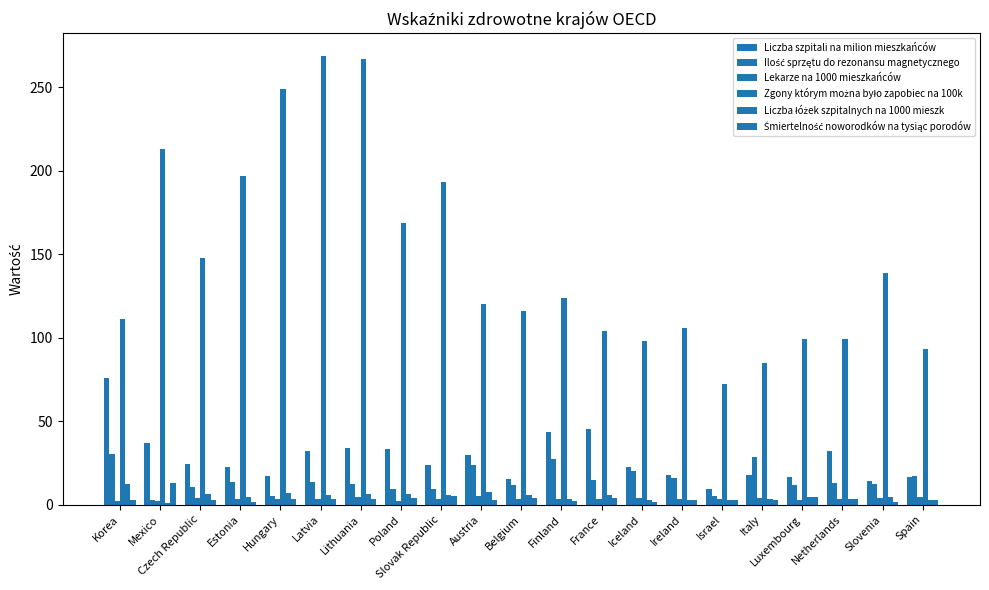

At which label is Liczba szpitali na milion mieszkańców closest to 42?

Finland